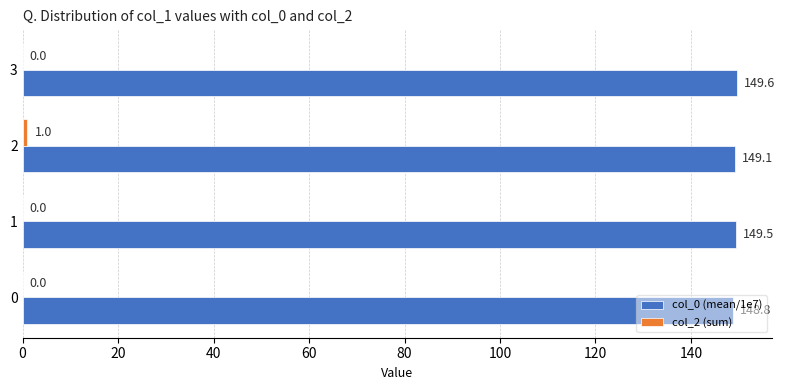

What is the total value across all series at 2?

150.1